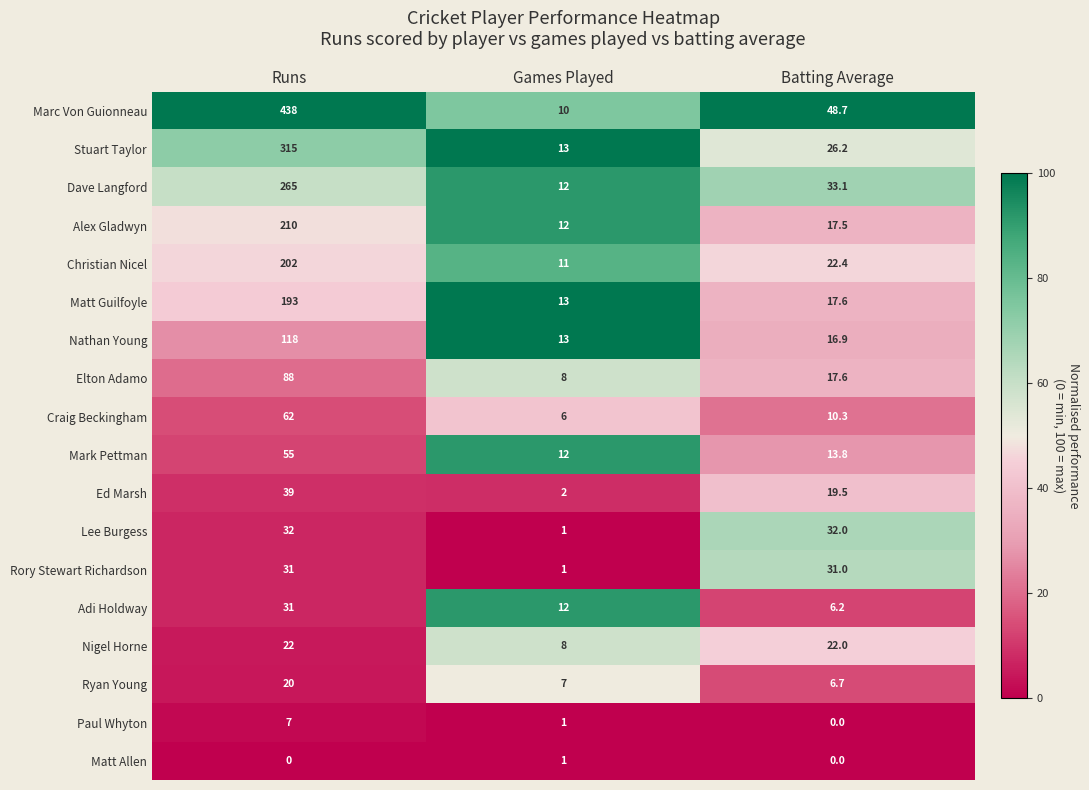

The Mark Pettman series shows 12.0 at Games Played. True or false?

True